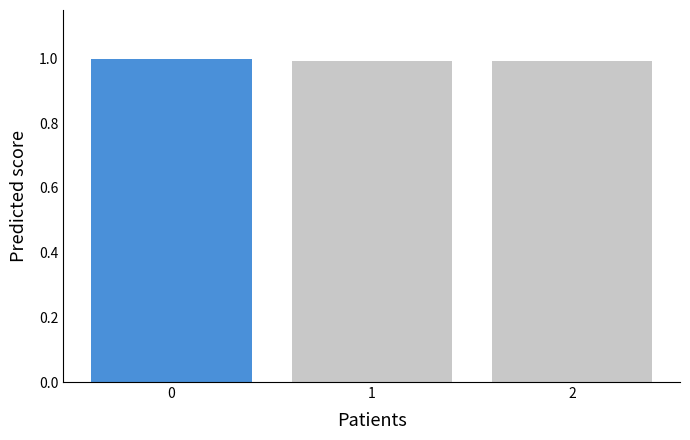

Are the bars horizontal?

No